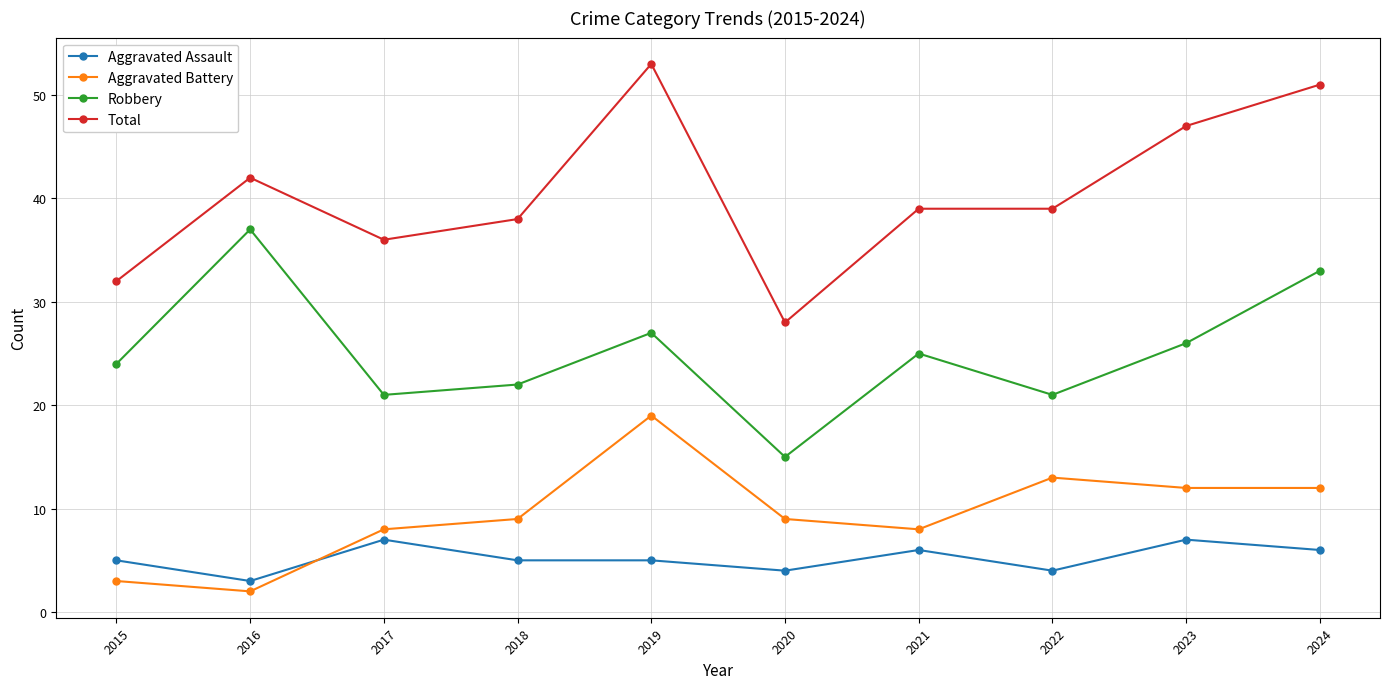

Count the number of categories in the chart.

10